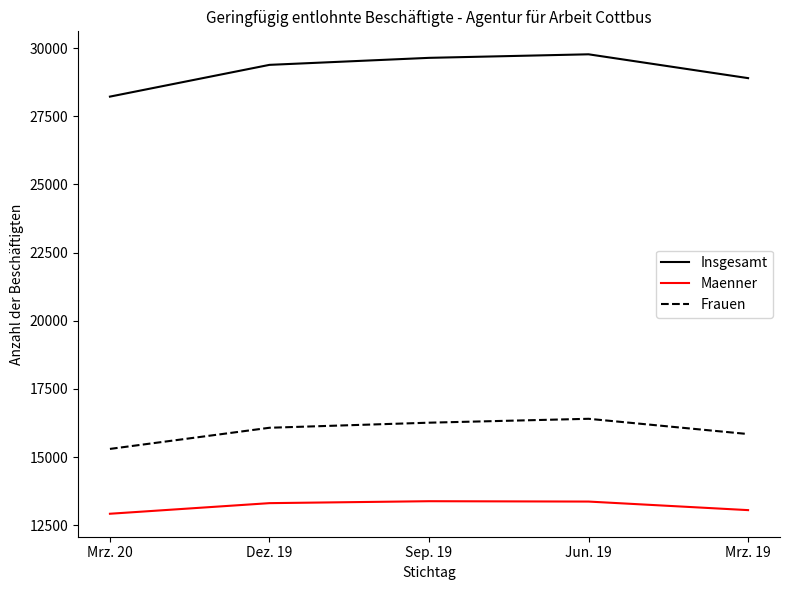

What position from the left is Sep. 19?

3